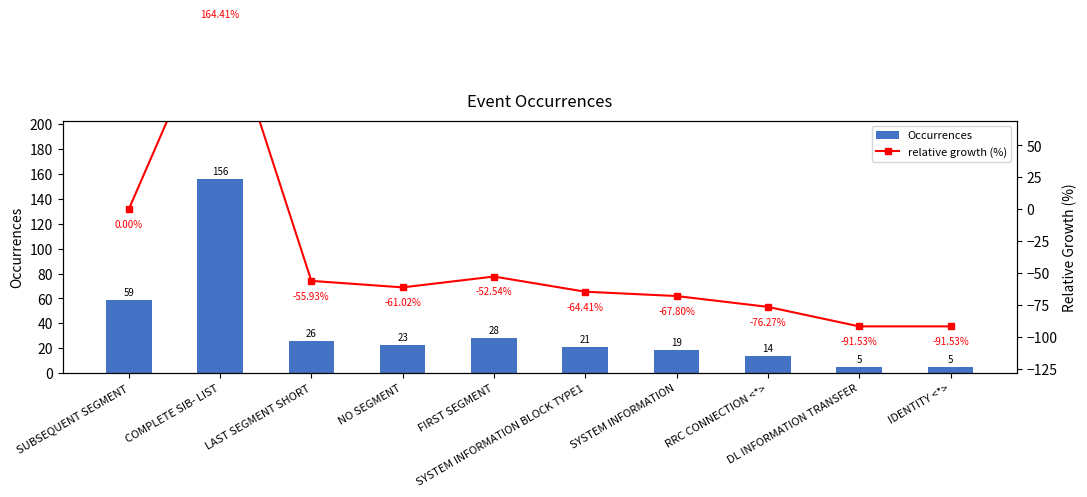

At which category is the sum across all series the highest?

COMPLETE SIB- LIST